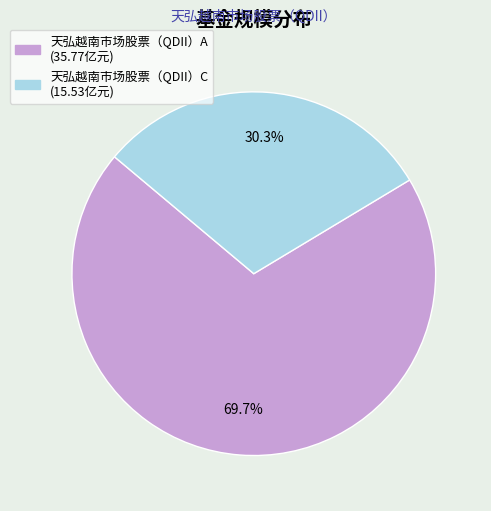

To the nearest percent, what is the average slice percentage?

50%